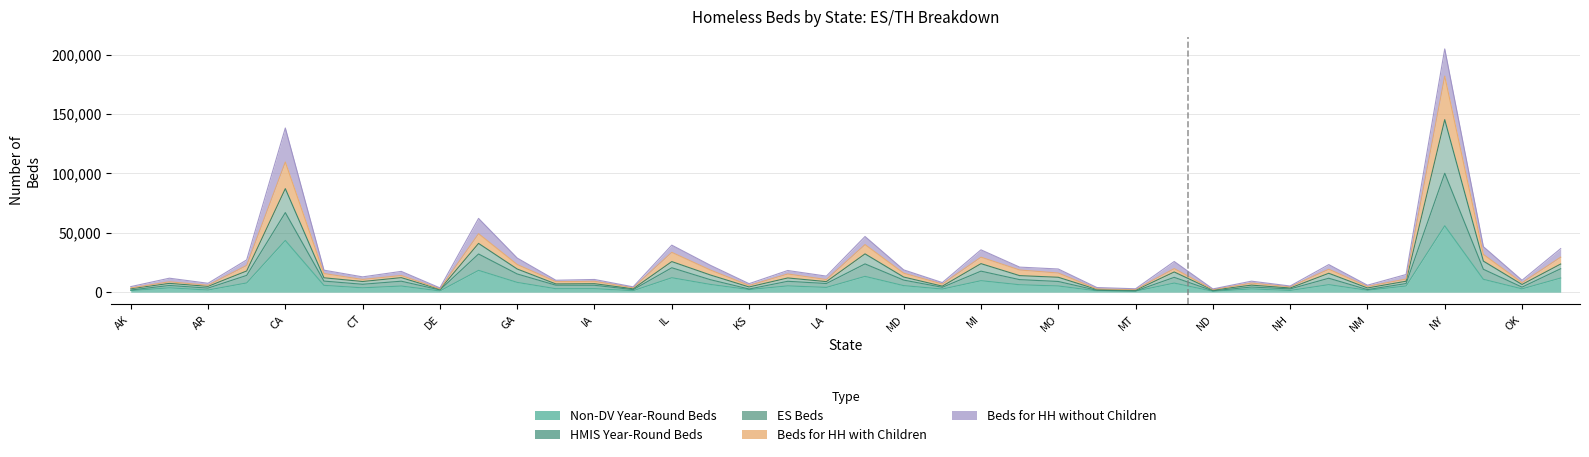

True or false: Total Beds for HH with Children has a value of 14863 at FL.

False